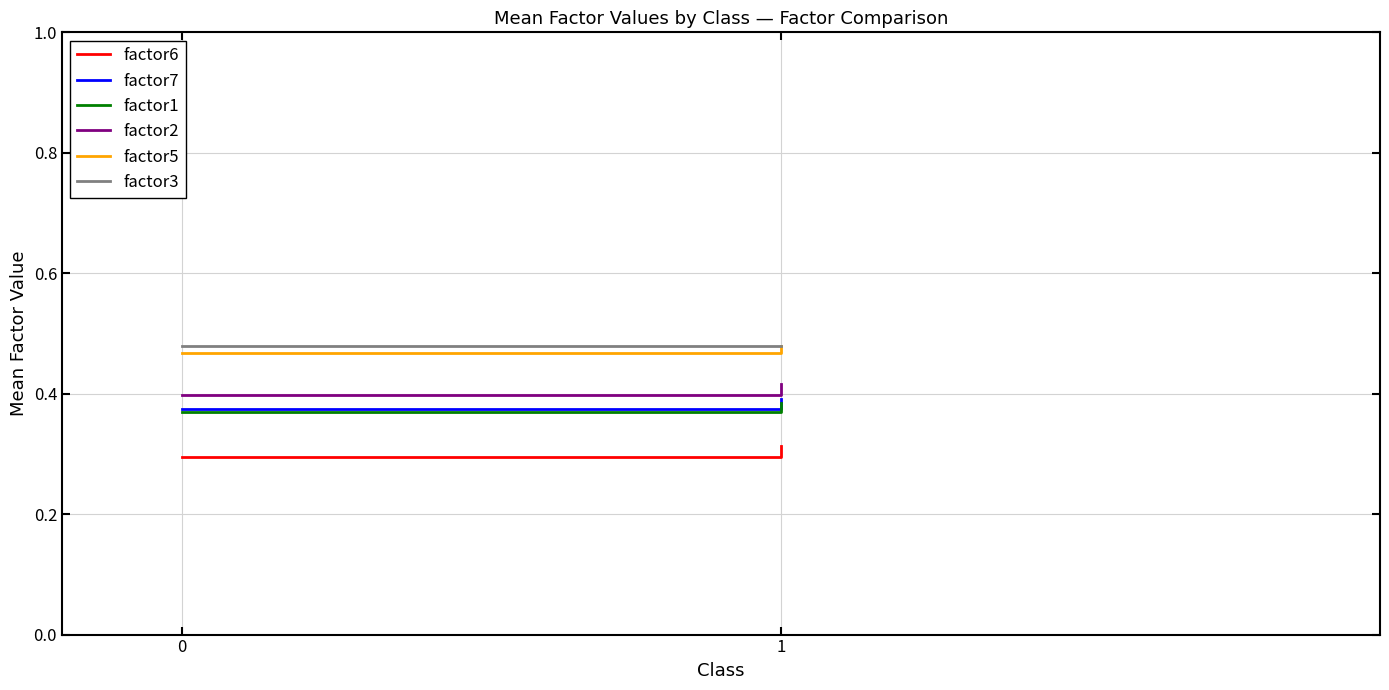

Which series has the largest total across all categories?

factor3